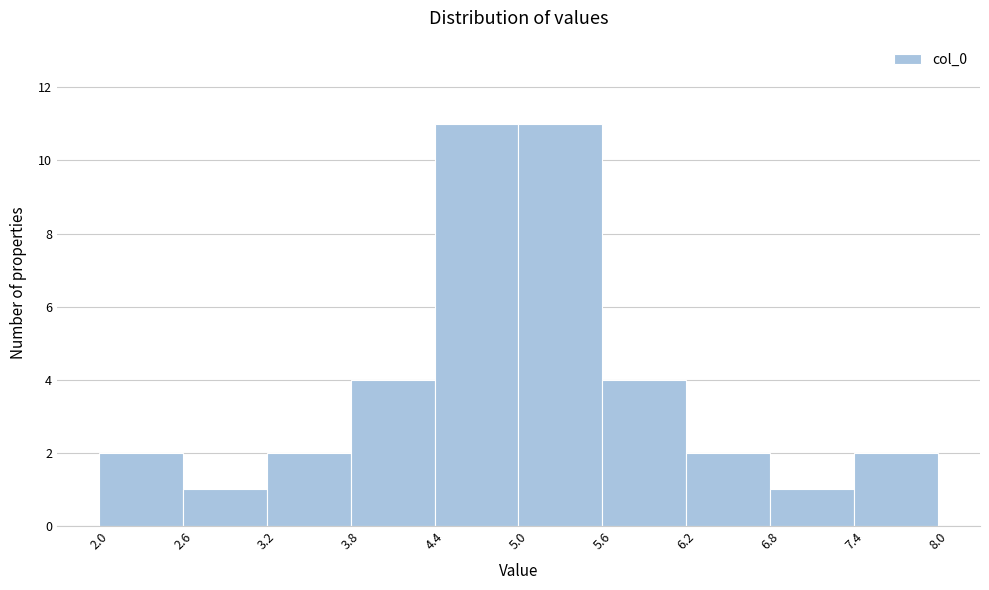

Reading left to right, list every bar in this chart as the range it spans on the x-axis followed by its height. The values are not printed on the chart, so give them approximately, as read against the axis.

2.0 to 2.6: 2
2.6 to 3.2: 1
3.2 to 3.8: 2
3.8 to 4.4: 4
4.4 to 5.0: 11
5.0 to 5.6: 11
5.6 to 6.2: 4
6.2 to 6.8: 2
6.8 to 7.4: 1
7.4 to 8.0: 2